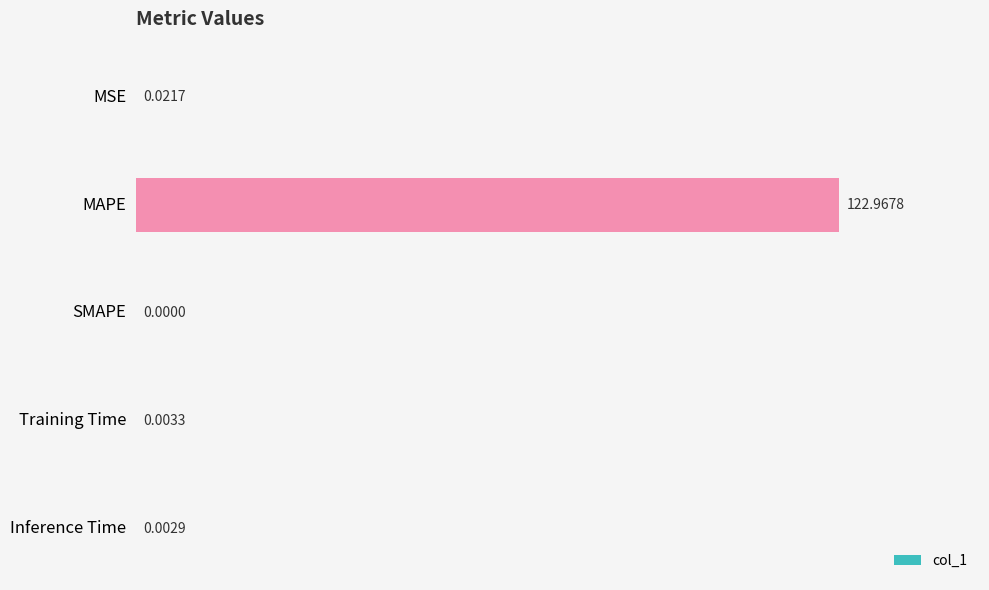

What is the sum of all values?

123.0